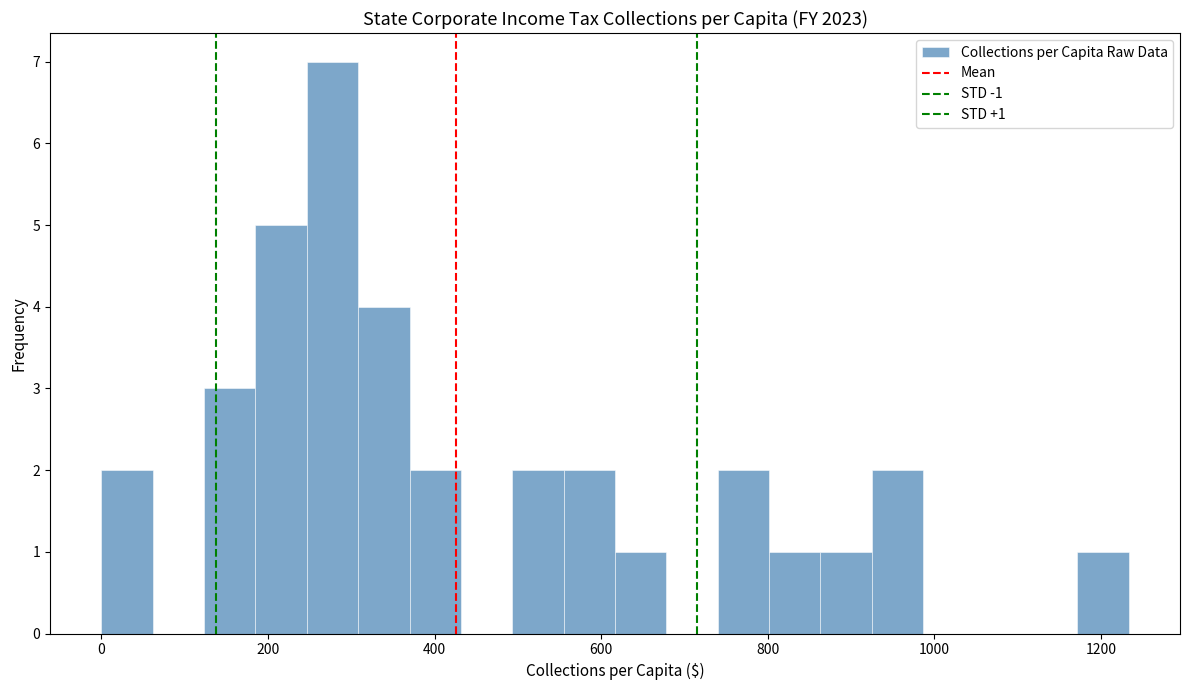

Around what value on the x-axis is the tallest bar? Give the approximate position of its centre, as read against the axis.

280